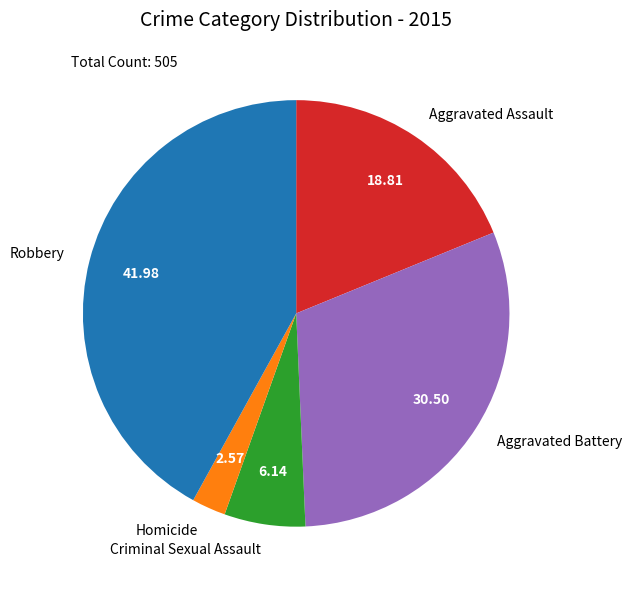

Do Aggravated Battery and Criminal Sexual Assault together represent more than half of the pie?

No